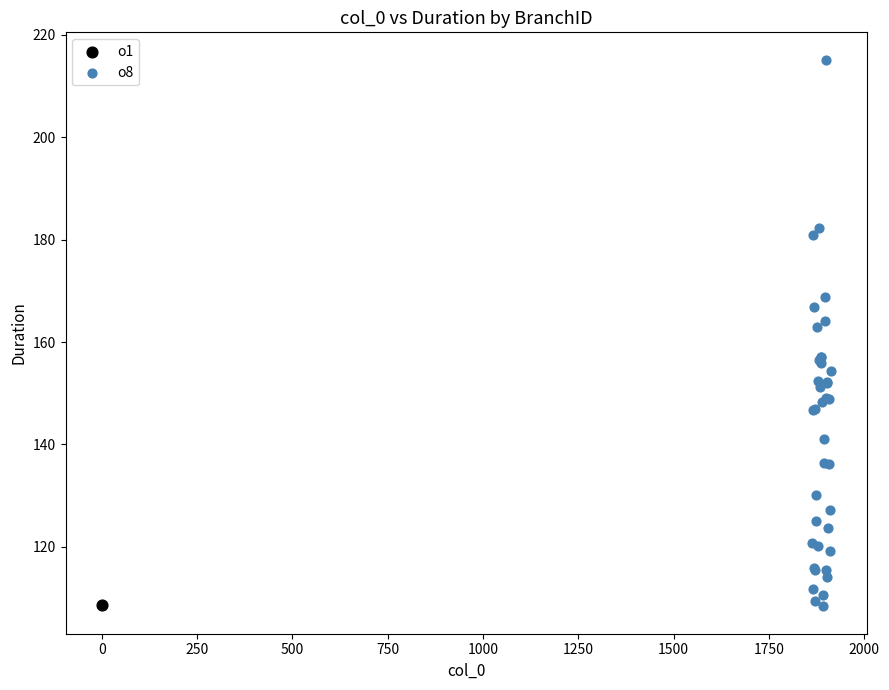

What are all the series names shown in the legend?

o1, o8